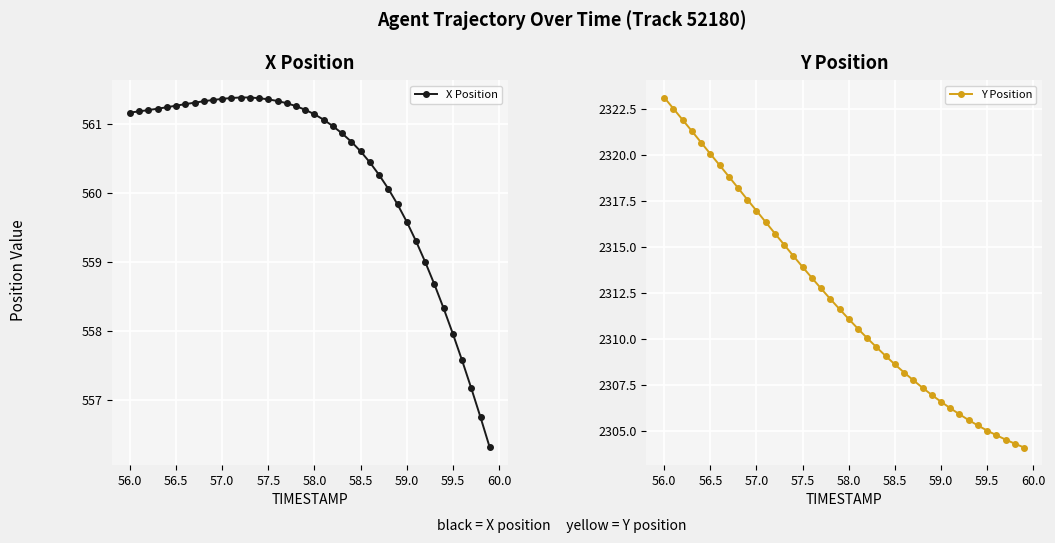

True or false: X Position and Y Position cross at least once.

False